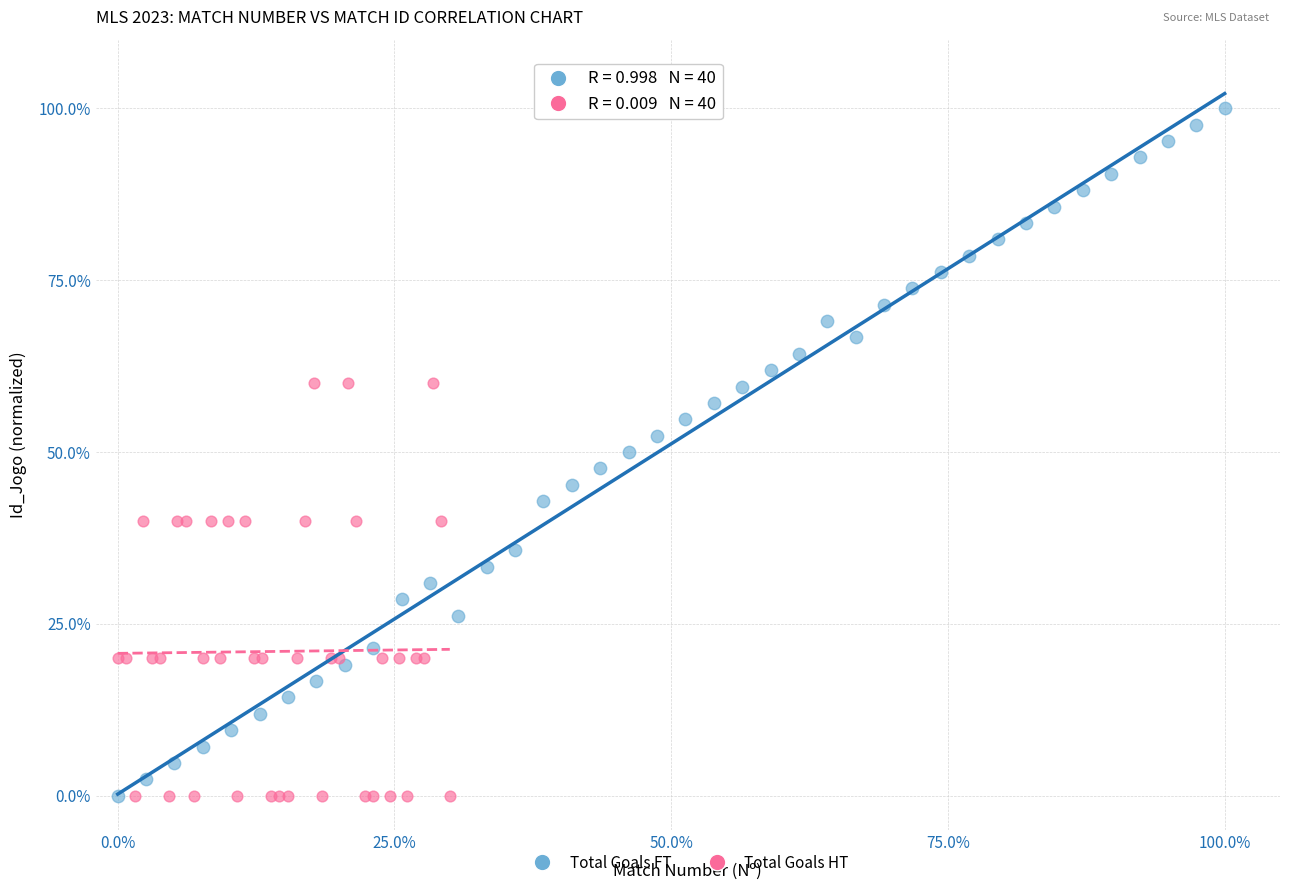

Which series contains the highest Y value?

Total Goals FT